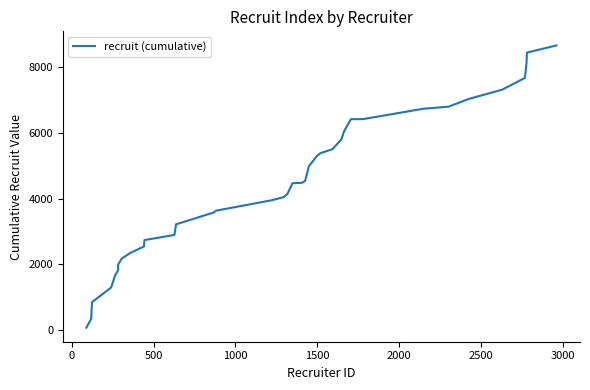

What is the greatest value displayed?

8650